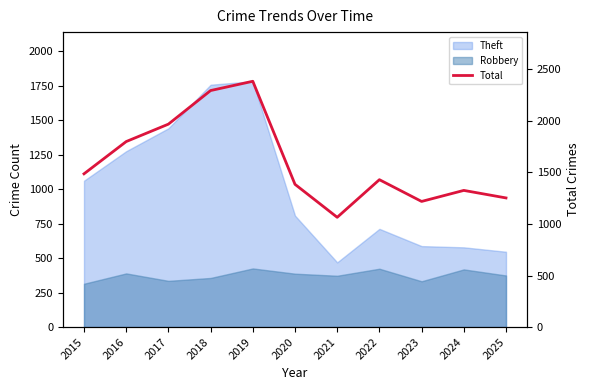

Between 2022 and 2023, which is larger?

2022